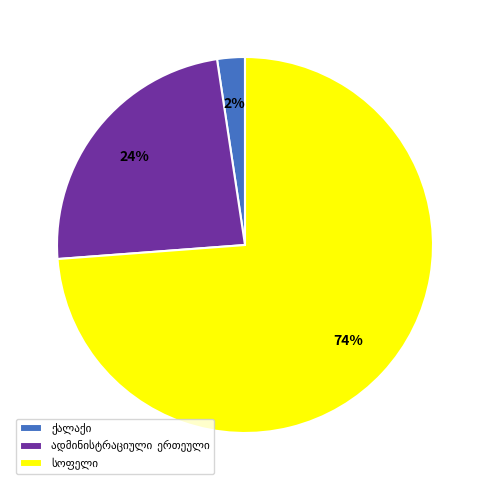

Does any single category account for the majority?

Yes